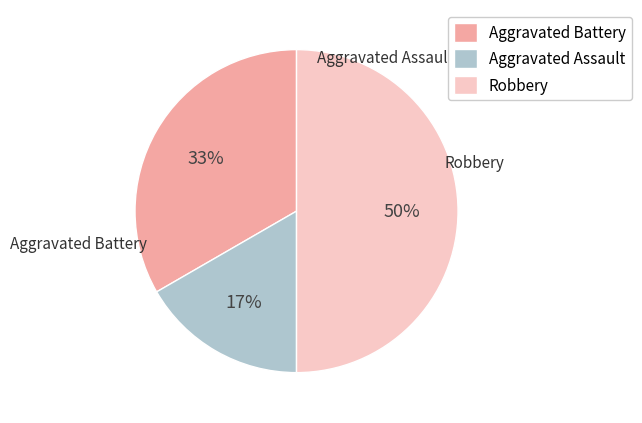

Is it true that Aggravated Assault is 23% of the pie?

False